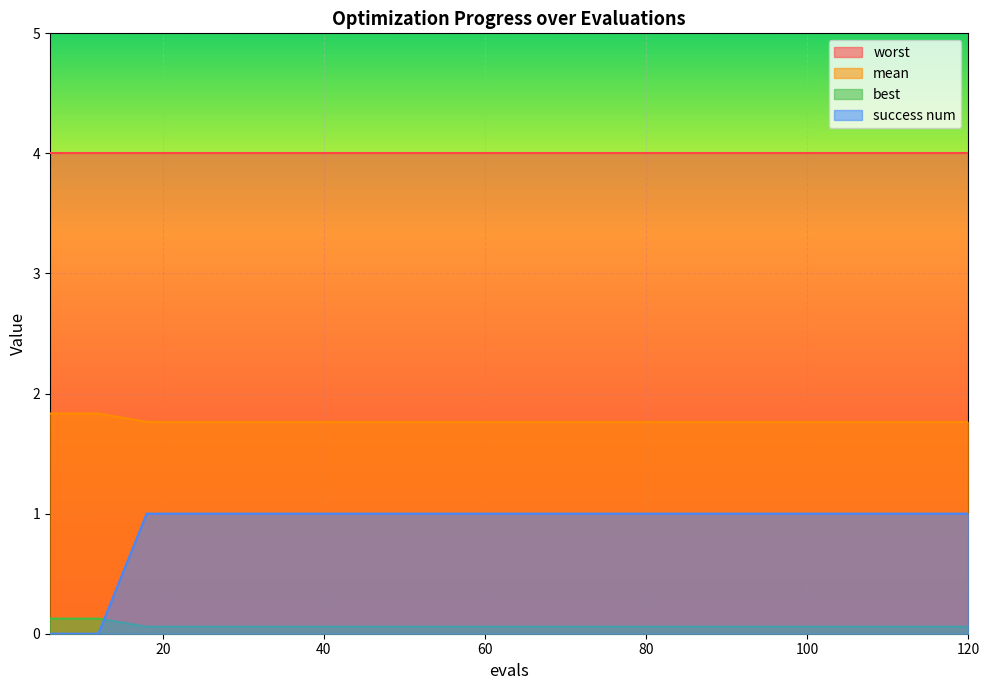

What is the difference between the second highest and second lowest values in the mean series?

0.1